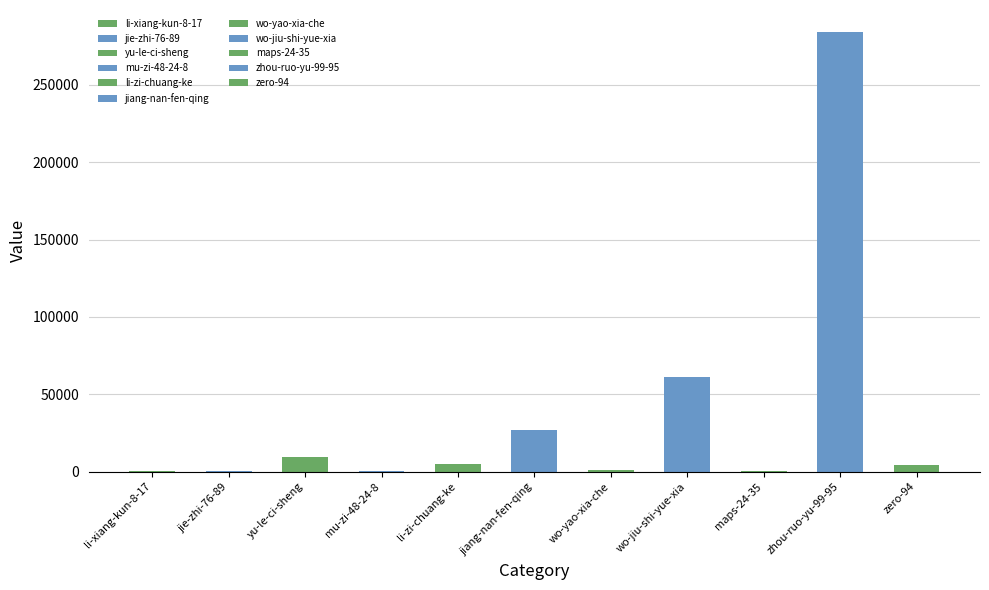

What is the label of the 3rd bar from the right?

maps-24-35